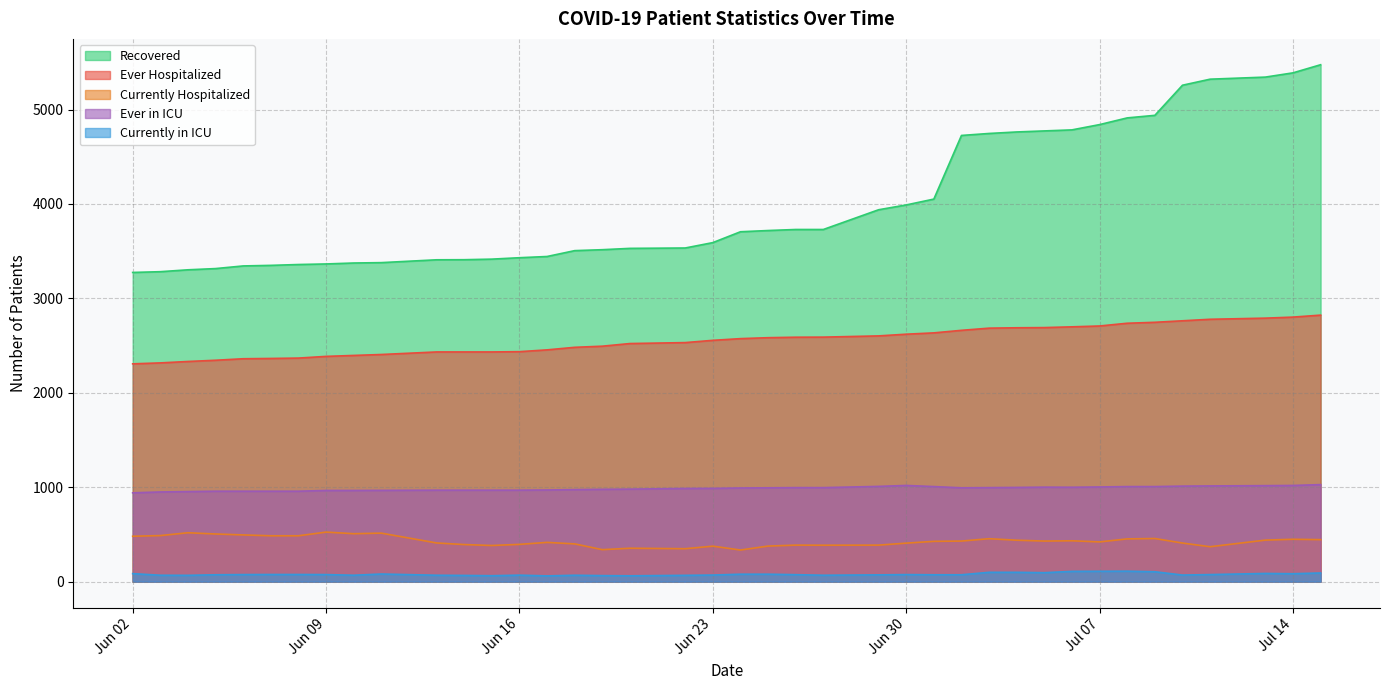

Which series has the widest spread of values?

Recovered